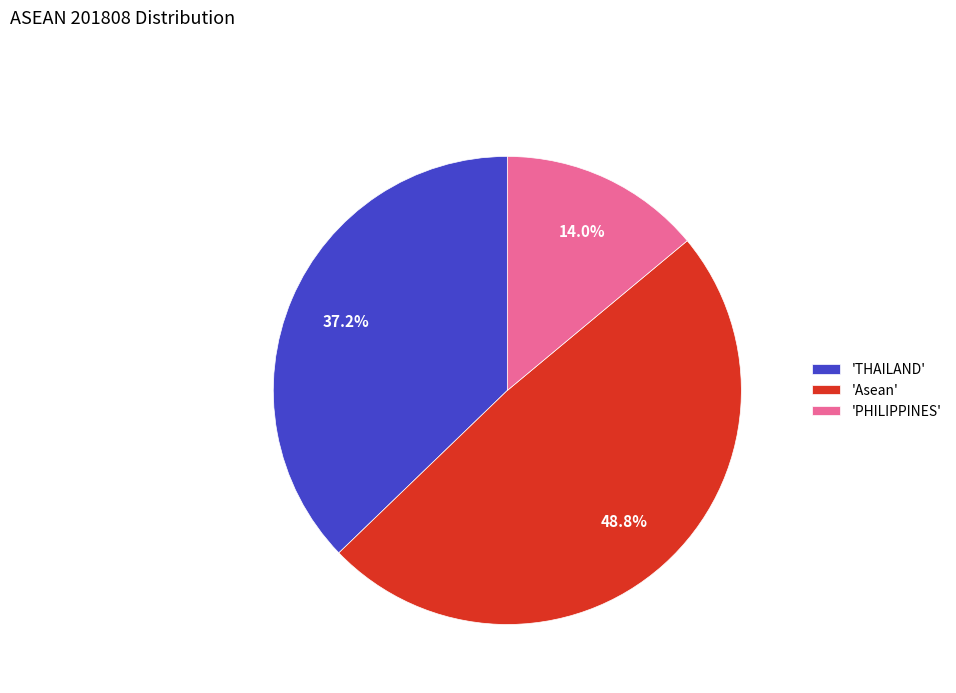

To the nearest percent, what is the average slice percentage?

33%